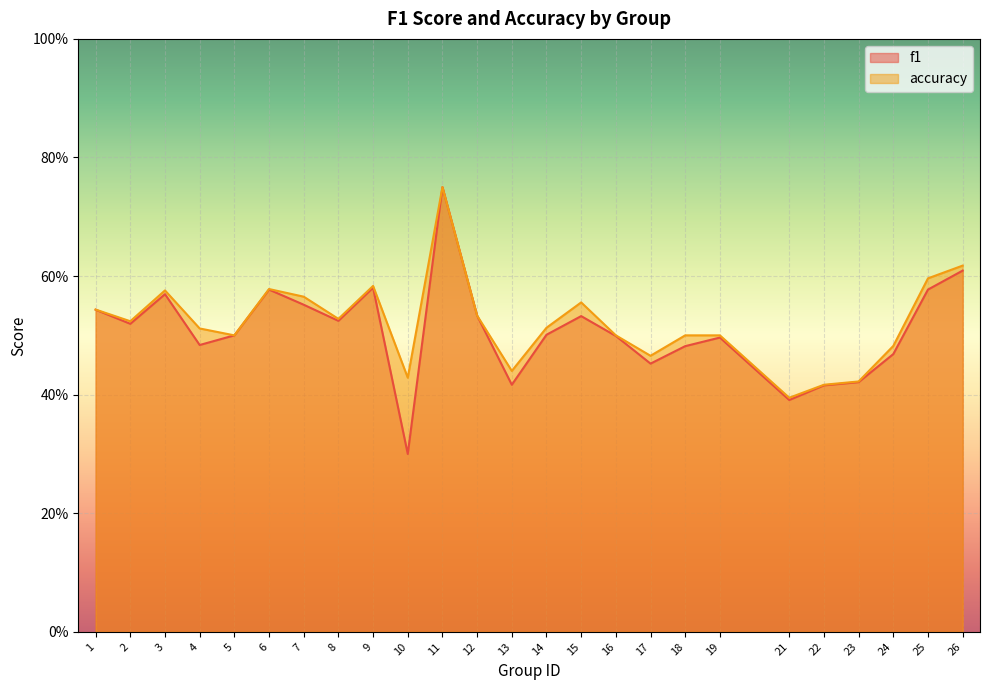

True or false: f1 and accuracy cross at least once.

False